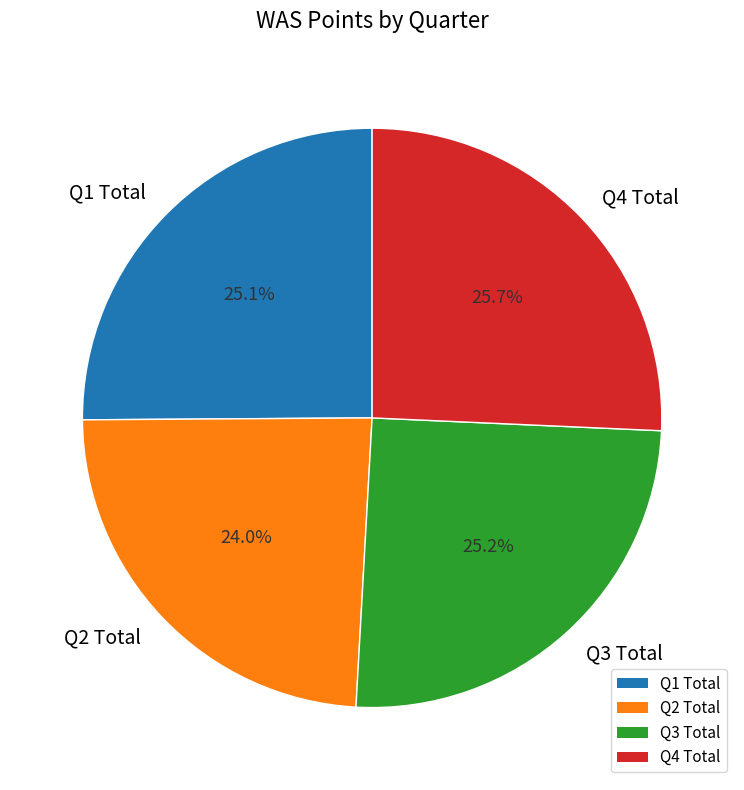

What percentage do Q4 Total and Q2 Total together represent?

49.7%